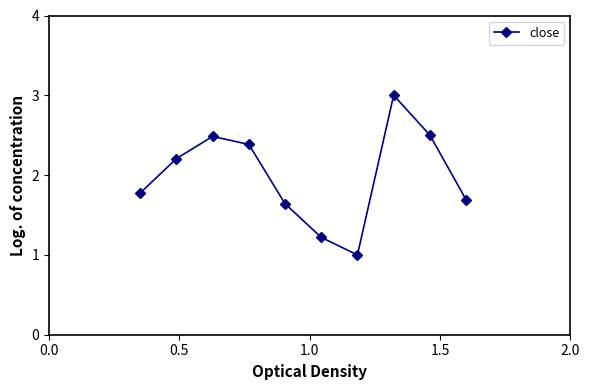

What is the average value?

2.0